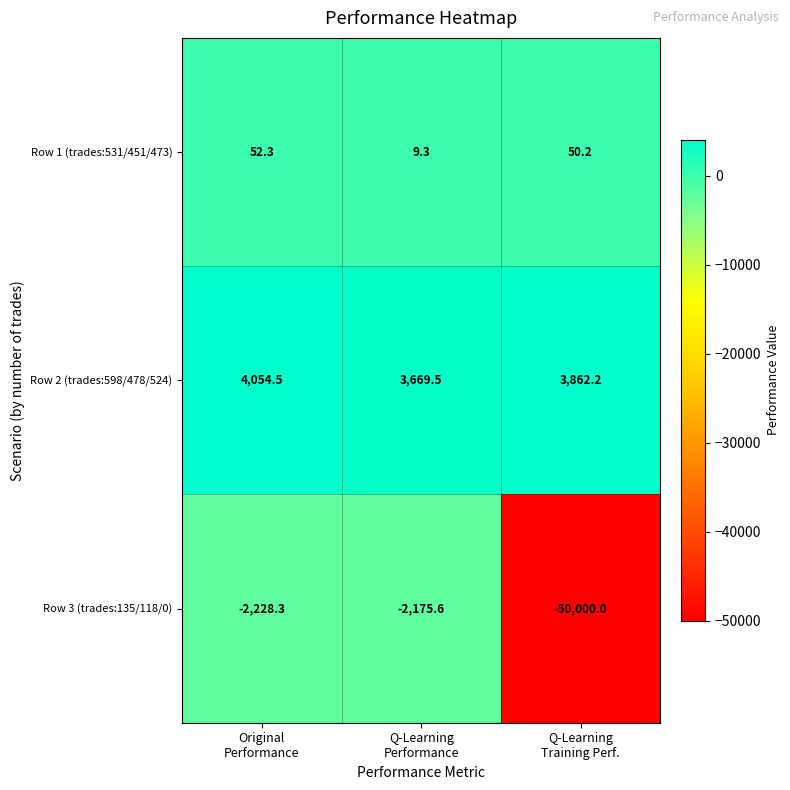

At which category is the sum across all series the highest?

Original
Performance